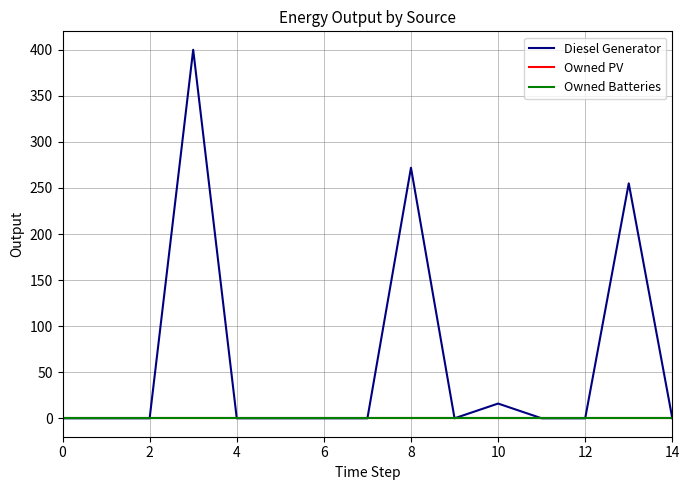

Is this an area chart (filled region under the line)?

No